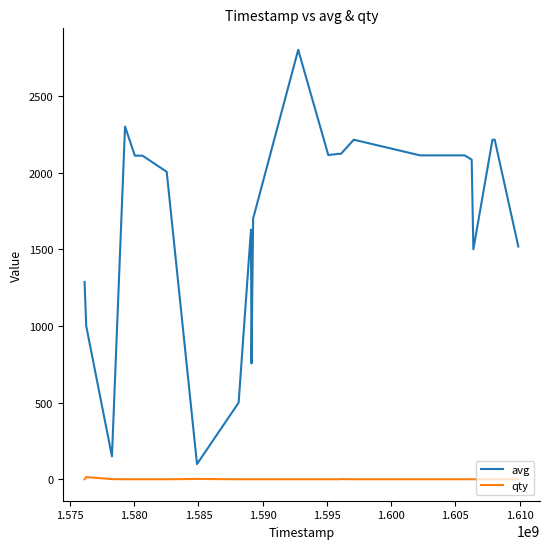

Which series has the largest total across all categories?

avg